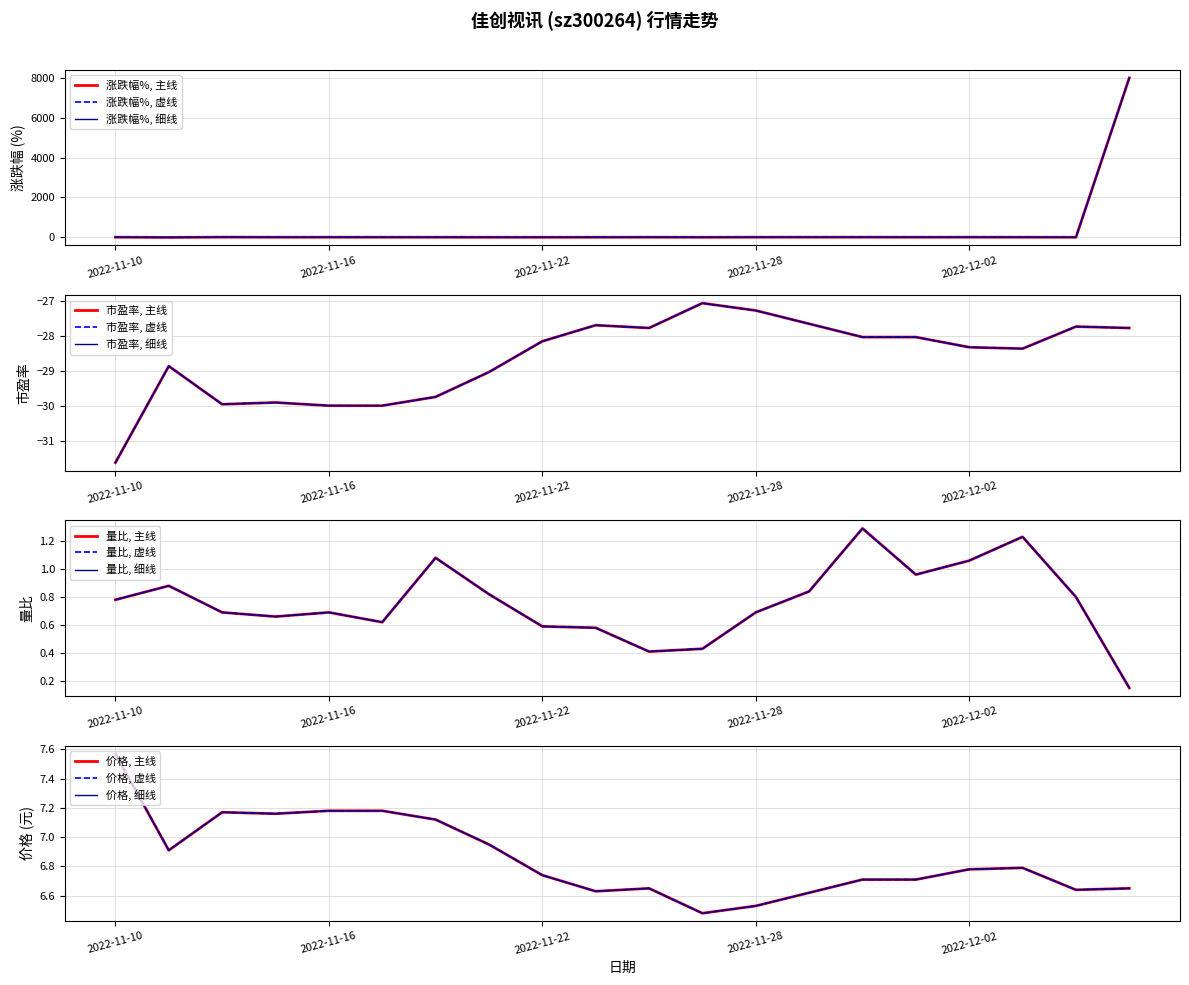

What value does the 量比 series have at 2022-11-22?

0.6